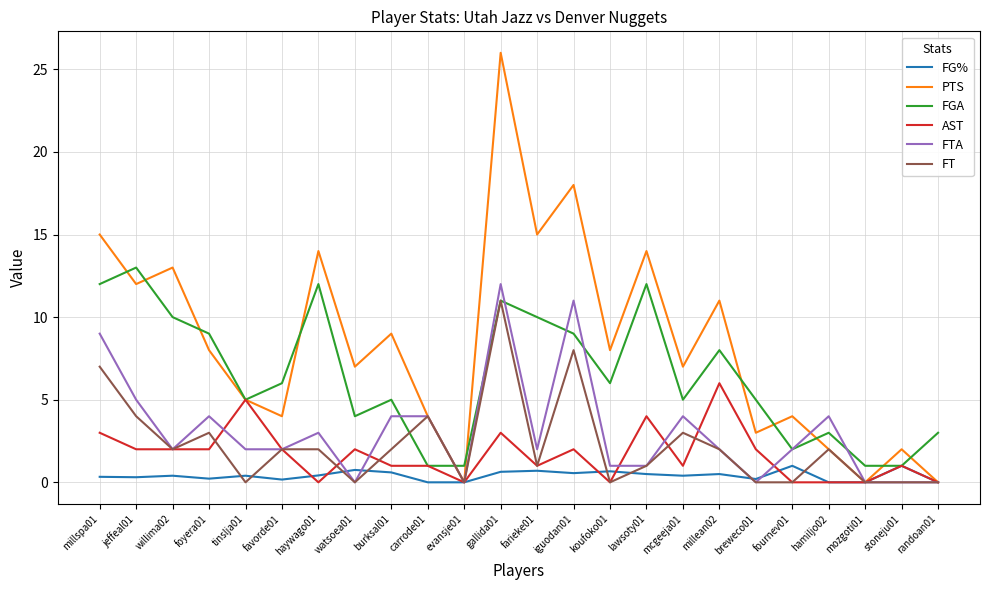

What is the average value of the AST series?

1.7